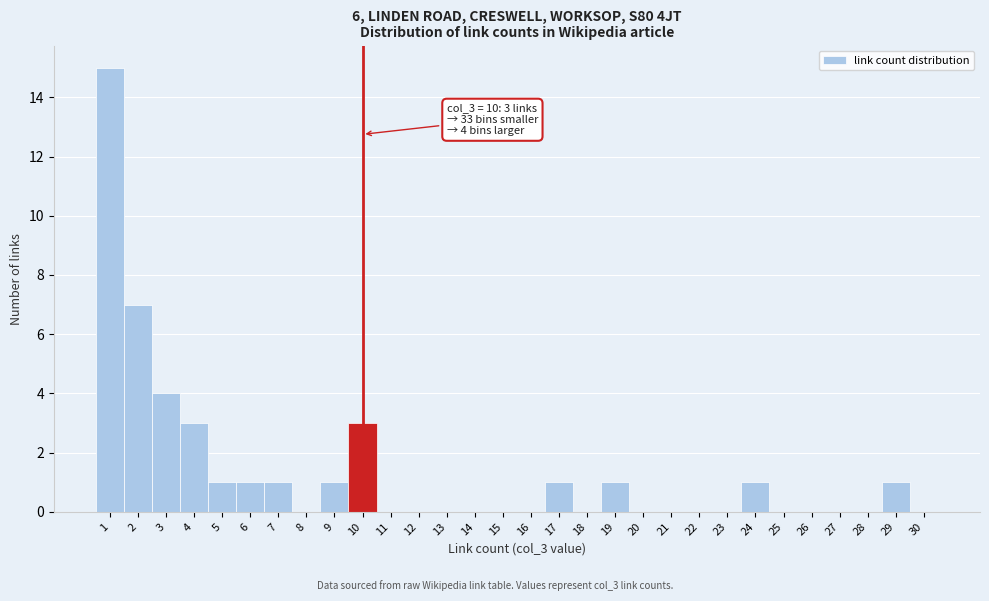

Reading right to left, extract all data points from this chart.

30=0	29=1	28=0	27=0	26=0	25=0	24=1	23=0	22=0	21=0	20=0	19=1	18=0	17=1	16=0	15=0	14=0	13=0	12=0	11=0	10=3	9=1	8=0	7=1	6=1	5=1	4=3	3=4	2=7	1=15